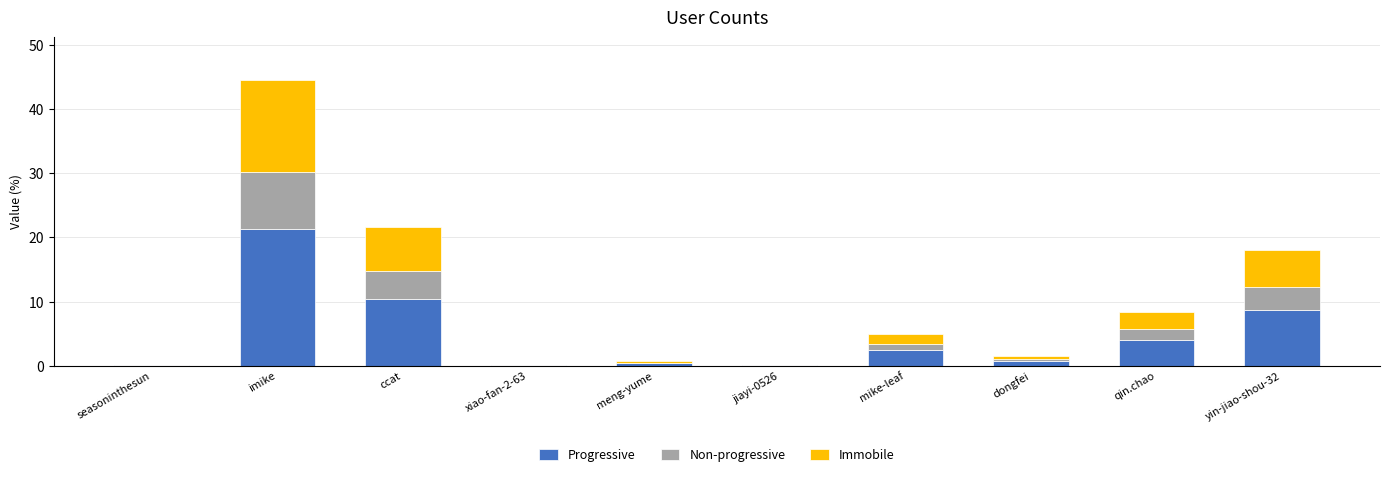

Does the chart contain stacked bars?

Yes